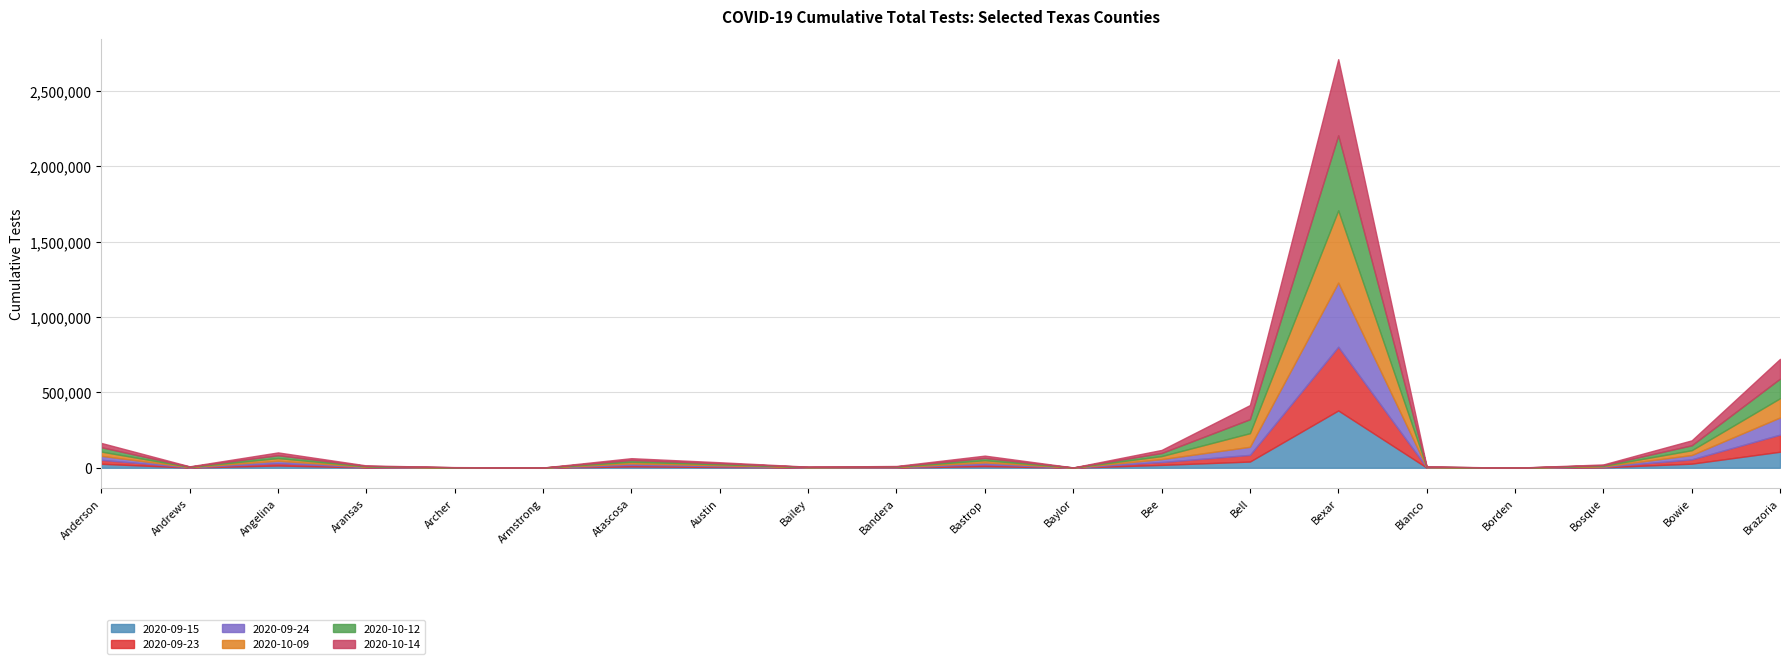

True or false: 2020-10-09 has a value of 2384 at Bandera.

True